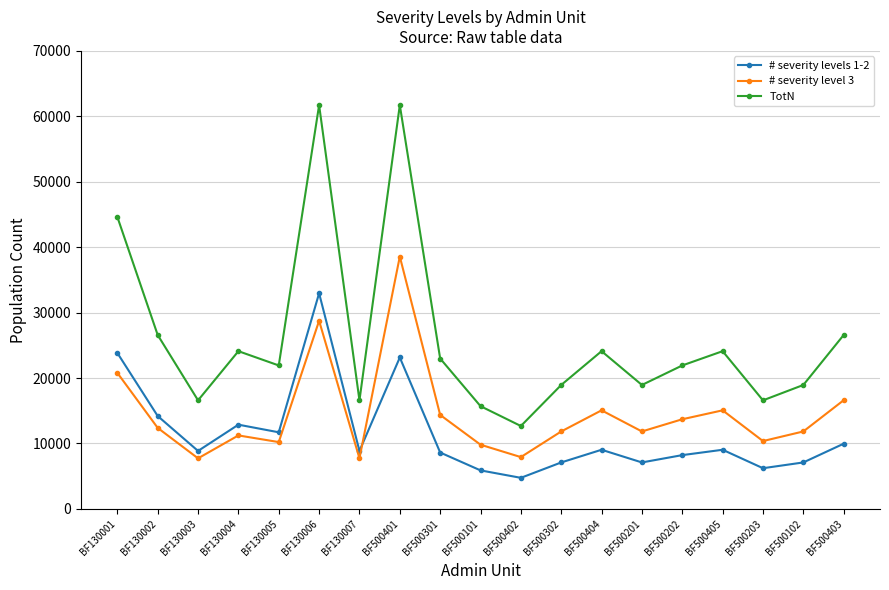

Is it true that # severity level 3 equals 11840.2 at BF500102?

True